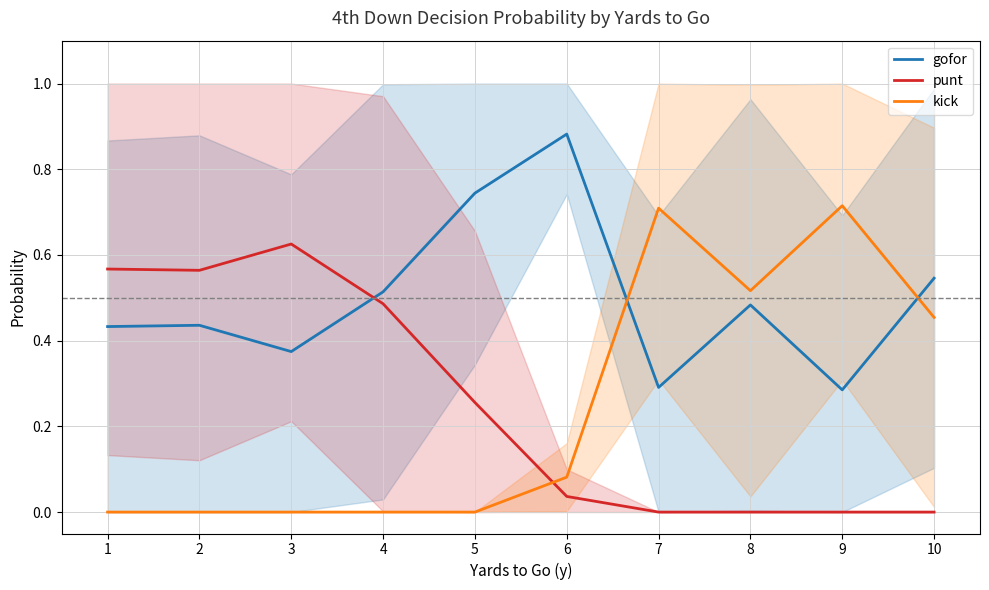

What is the difference between the maximum and minimum values in the punt series?

0.6